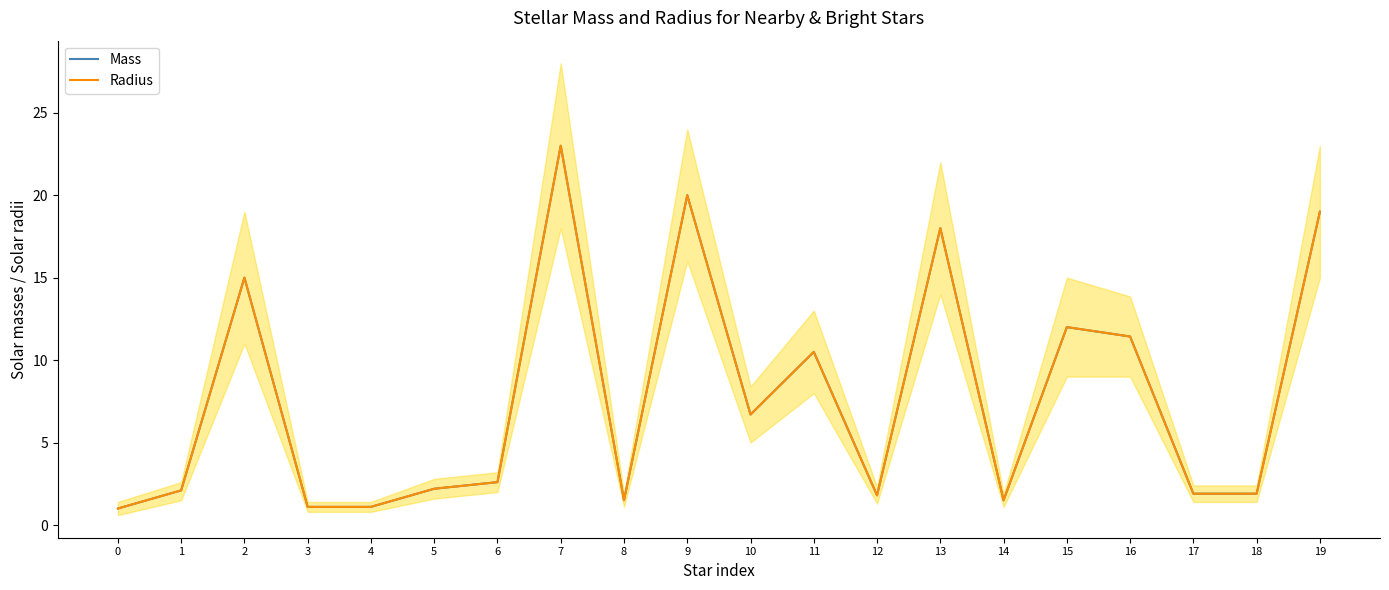

Where is Mass nearest to the value 12?

15